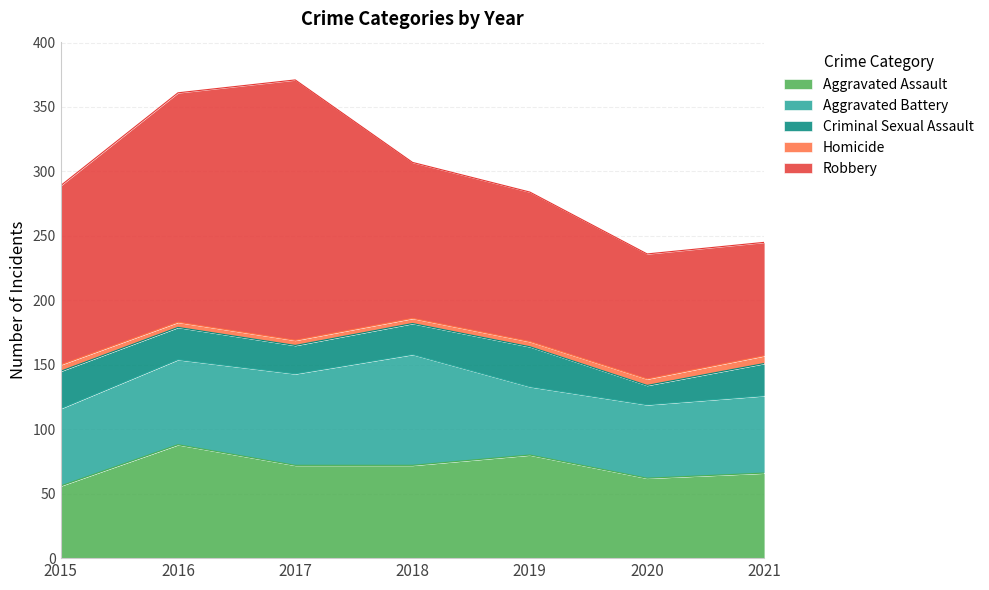

The value of Criminal Sexual Assault at 2021 is 25. True or false?

True